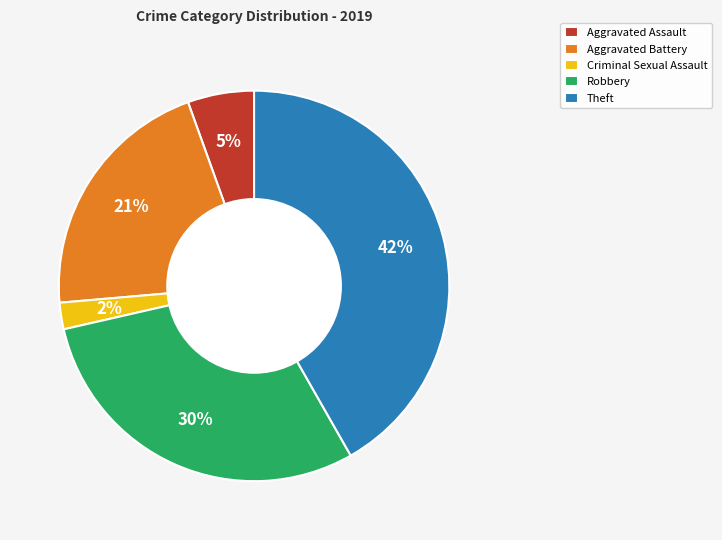

Is there a majority slice in this chart?

No